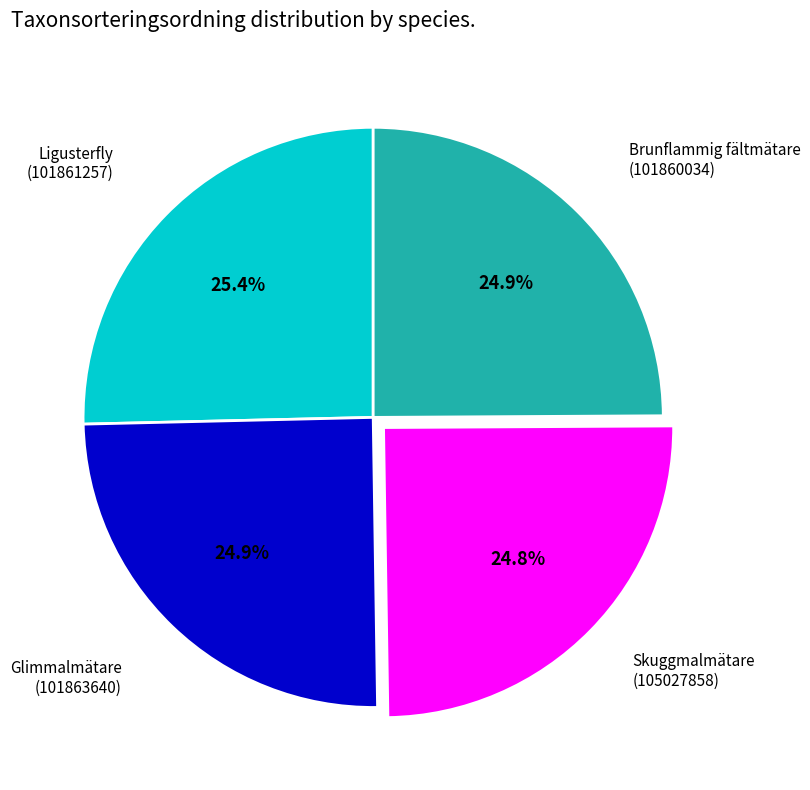

Does any single category account for the majority?

No